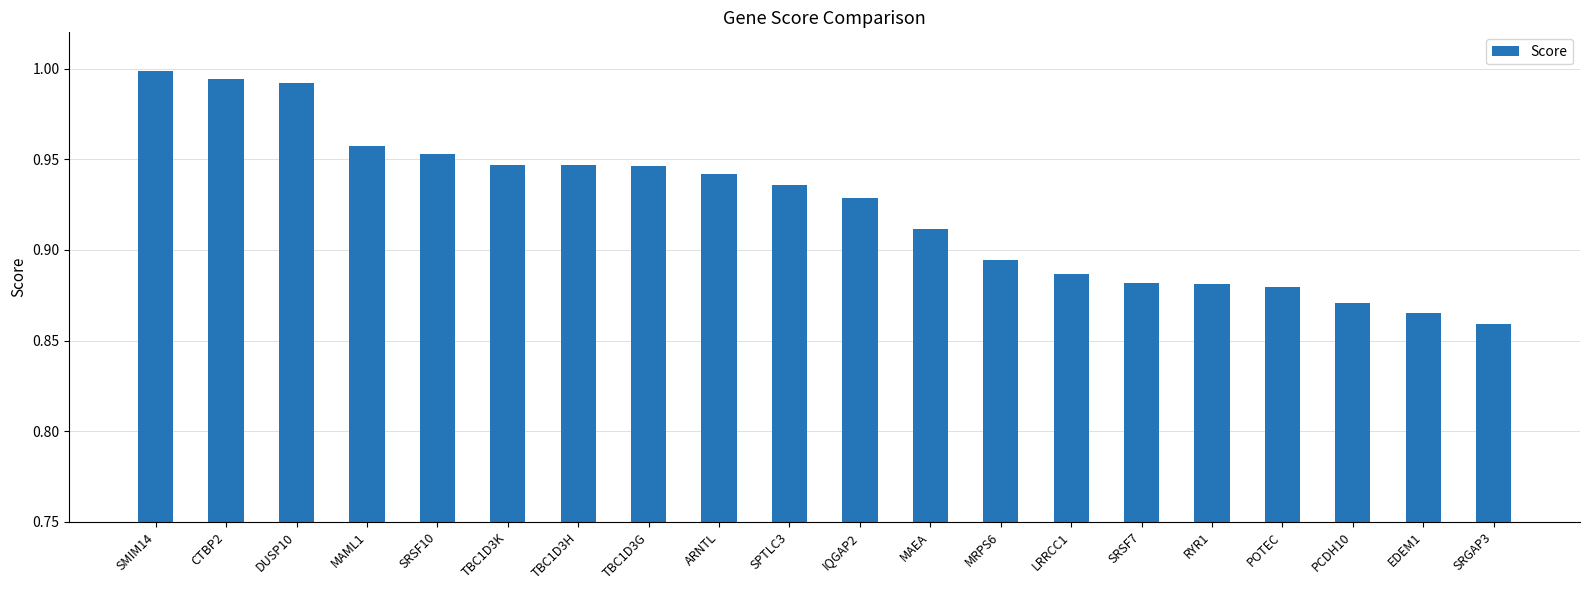

What position from the right is SRSF7?

6